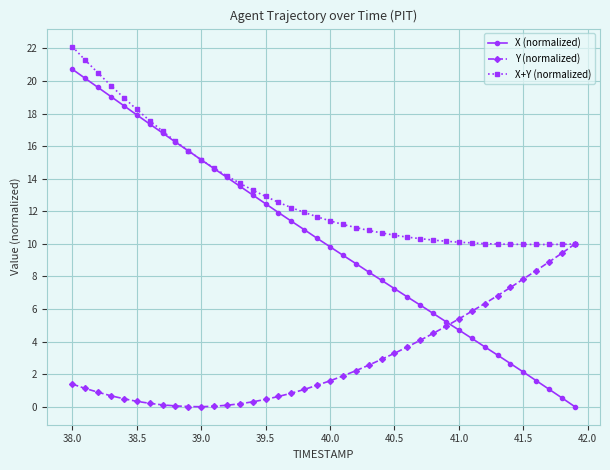

Which series has the widest spread of values?

X (normalized)